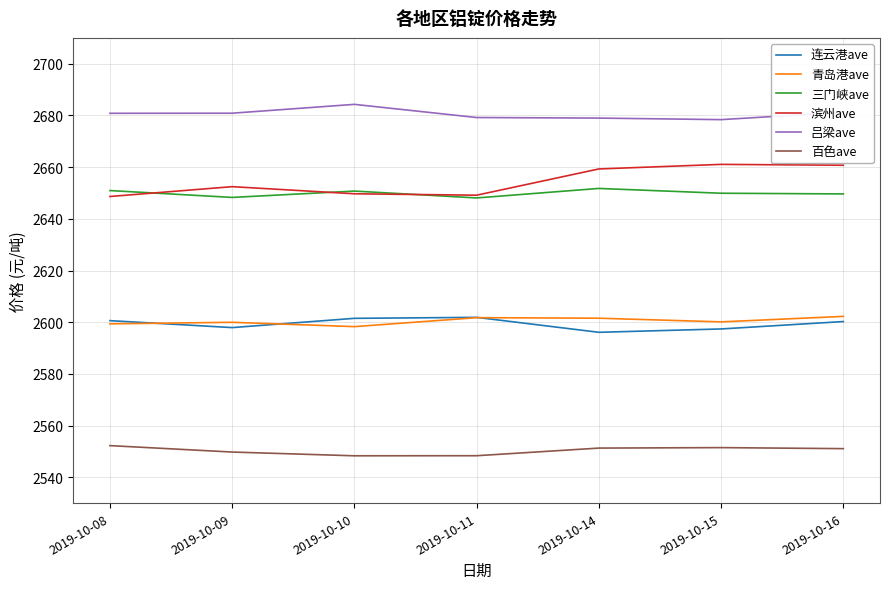

How many categories are shown in the chart?

7